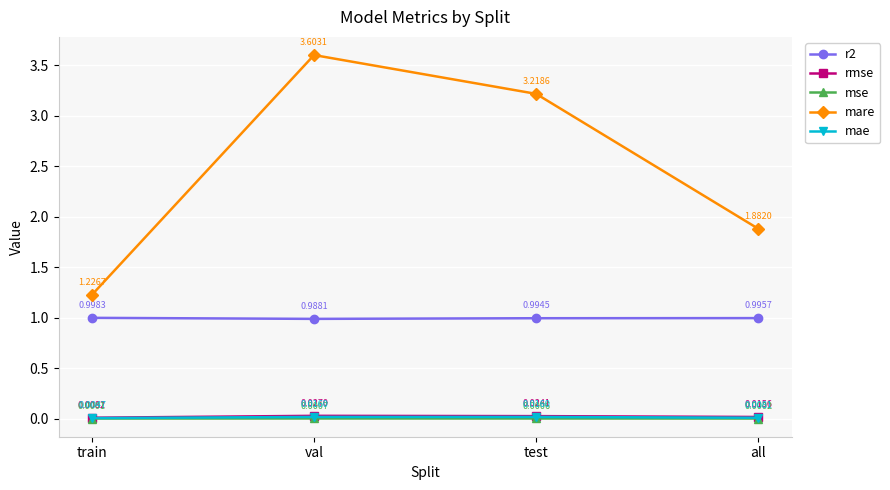

Which series changed the most between train and test?

mare